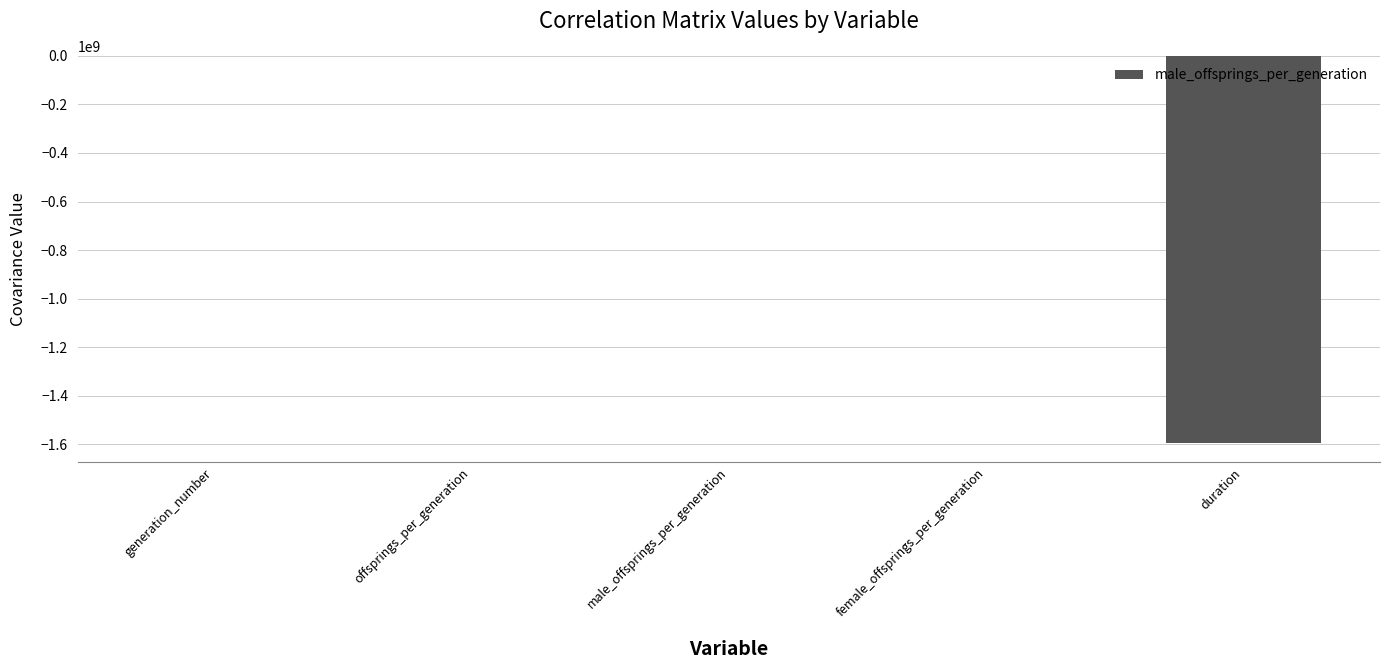

Where is the data nearest to the value -796463996?

generation_number